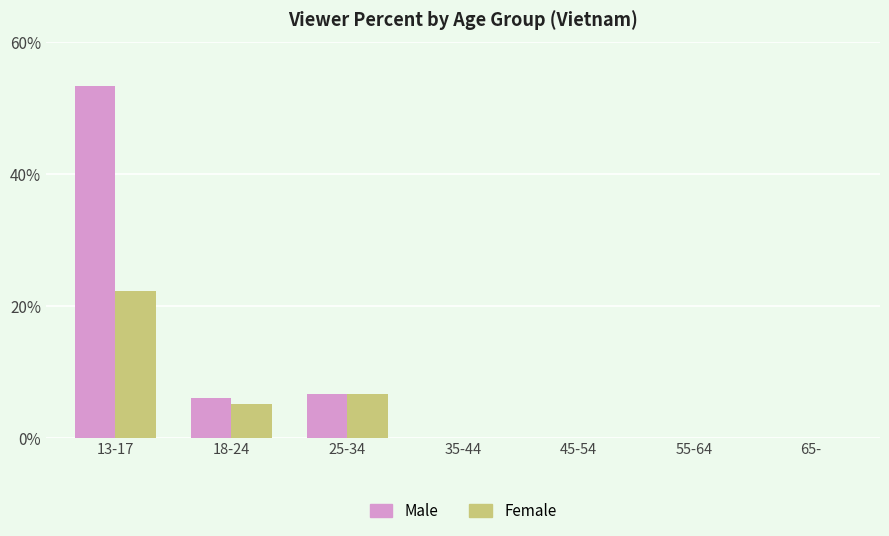

The Female series shows 22.3 at 13-17. True or false?

True